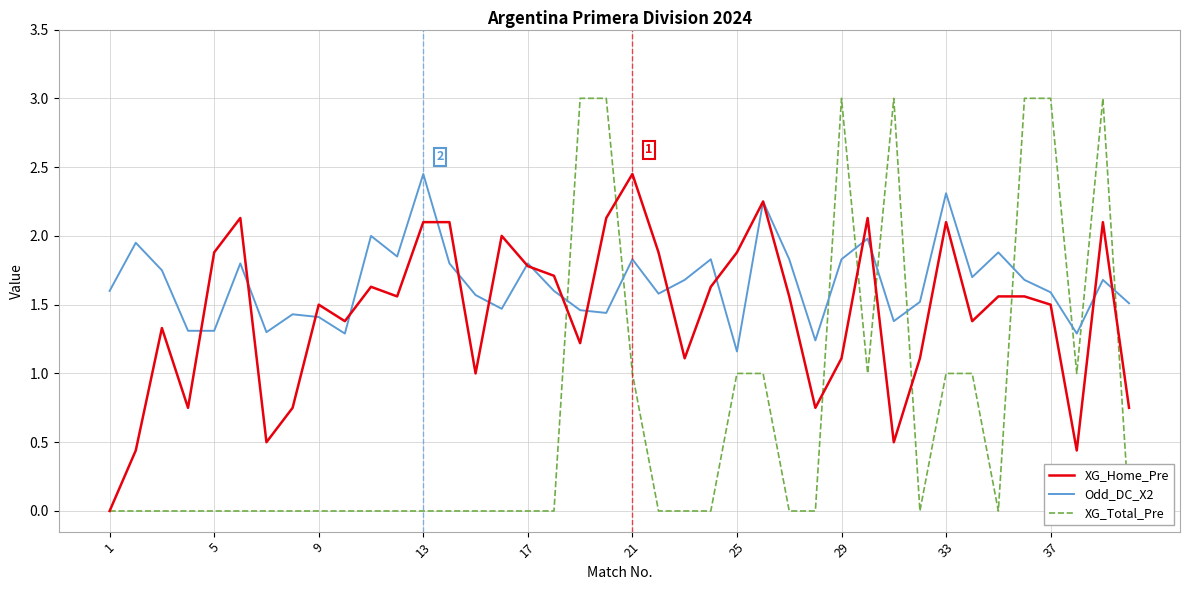

How many data points in XG_Home_Pre are less than 1?

9